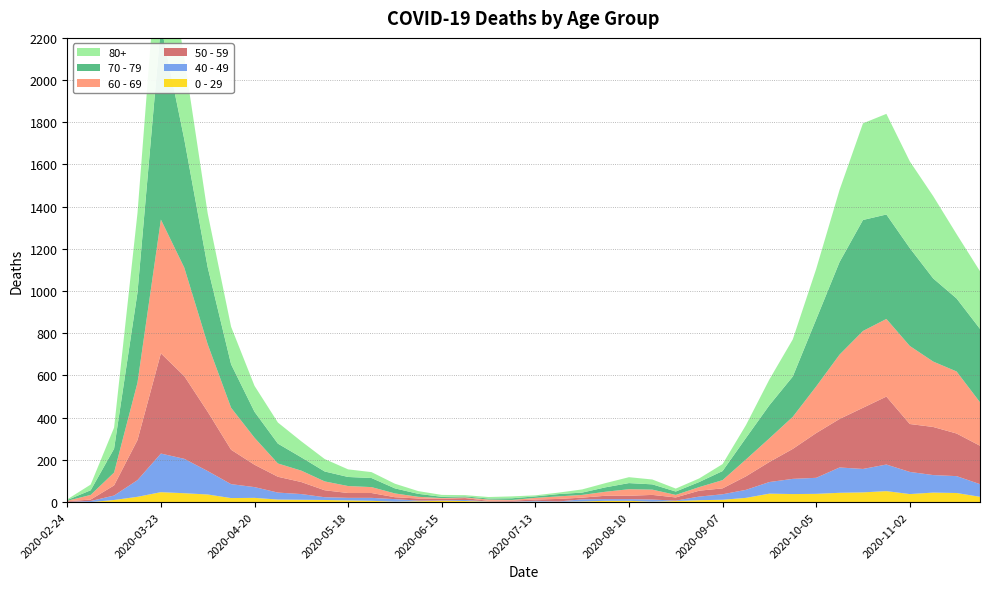

Reading right to left, what are all the values shown in this chart?

80+: 2020-11-23=273	2020-11-16=305	2020-11-09=390	2020-11-02=411	2020-10-26=477	2020-10-19=458	2020-10-12=342	2020-10-05=239	2020-09-28=176	2020-09-21=122	2020-09-14=61	2020-09-07=33	2020-08-31=17	2020-08-24=14	2020-08-17=23	2020-08-10=28	2020-08-03=20	2020-07-27=15	2020-07-20=7	2020-07-13=5	2020-07-06=9	2020-06-29=7	2020-06-22=6	2020-06-15=9	2020-06-08=13	2020-06-01=22	2020-05-25=28	2020-05-18=36	2020-05-11=59	2020-05-04=76	2020-04-27=100	2020-04-20=123	2020-04-13=178	2020-04-06=255	2020-03-30=385	2020-03-23=544	2020-03-16=377	2020-03-09=100	2020-03-02=27	2020-02-24=3
70 - 79: 2020-11-23=348	2020-11-16=346	2020-11-09=394	2020-11-02=464	2020-10-26=495	2020-10-19=526	2020-10-12=439	2020-10-05=318	2020-09-28=191	2020-09-21=157	2020-09-14=102	2020-09-07=43	2020-08-31=24	2020-08-24=16	2020-08-17=25	2020-08-10=29	2020-08-03=21	2020-07-27=11	2020-07-20=11	2020-07-13=7	2020-07-06=8	2020-06-29=5	2020-06-22=5	2020-06-15=6	2020-06-08=14	2020-06-01=24	2020-05-25=43	2020-05-18=43	2020-05-11=47	2020-05-04=63	2020-04-27=94	2020-04-20=123	2020-04-13=206	2020-04-06=365	2020-03-30=608	2020-03-23=920	2020-03-16=427	2020-03-09=113	2020-03-02=22	2020-02-24=4
60 - 69: 2020-11-23=206	2020-11-16=294	2020-11-09=310	2020-11-02=370	2020-10-26=368	2020-10-19=364	2020-10-12=305	2020-10-05=221	2020-09-28=152	2020-09-21=112	2020-09-14=80	2020-09-07=39	2020-08-31=17	2020-08-24=12	2020-08-17=25	2020-08-10=31	2020-08-03=19	2020-07-27=13	2020-07-20=12	2020-07-13=8	2020-07-06=3	2020-06-29=6	2020-06-22=3	2020-06-15=3	2020-06-08=8	2020-06-01=18	2020-05-25=28	2020-05-18=33	2020-05-11=42	2020-05-04=54	2020-04-27=63	2020-04-20=128	2020-04-13=199	2020-04-06=320	2020-03-30=514	2020-03-23=634	2020-03-16=272	2020-03-09=61	2020-03-02=22	2020-02-24=2
50 - 59: 2020-11-23=182	2020-11-16=202	2020-11-09=228	2020-11-02=227	2020-10-26=322	2020-10-19=290	2020-10-12=230	2020-10-05=212	2020-09-28=142	2020-09-21=95	2020-09-14=64	2020-09-07=28	2020-08-31=28	2020-08-24=15	2020-08-17=22	2020-08-10=16	2020-08-03=16	2020-07-27=8	2020-07-20=12	2020-07-13=6	2020-07-06=5	2020-06-29=3	2020-06-22=9	2020-06-15=8	2020-06-08=10	2020-06-01=9	2020-05-25=23	2020-05-18=23	2020-05-11=33	2020-05-04=57	2020-04-27=75	2020-04-20=106	2020-04-13=163	2020-04-06=281	2020-03-30=392	2020-03-23=475	2020-03-16=190	2020-03-09=48	2020-03-02=7	2020-02-24=3
40 - 49: 2020-11-23=60	2020-11-16=80	2020-11-09=83	2020-11-02=105	2020-10-26=126	2020-10-19=111	2020-10-12=120	2020-10-05=76	2020-09-28=72	2020-09-21=55	2020-09-14=38	2020-09-07=26	2020-08-31=17	2020-08-24=2	2020-08-17=10	2020-08-10=8	2020-08-03=8	2020-07-27=10	2020-07-20=2	2020-07-13=4	2020-07-06=1	2020-06-29=1	2020-06-22=5	2020-06-15=2	2020-06-08=3	2020-06-01=12	2020-05-25=14	2020-05-18=12	2020-05-11=13	2020-05-04=27	2020-04-27=33	2020-04-20=51	2020-04-13=66	2020-04-06=111	2020-03-30=163	2020-03-23=183	2020-03-16=79	2020-03-09=21	2020-03-02=5	2020-02-24=0
0 - 29: 2020-11-23=25	2020-11-16=43	2020-11-09=45	2020-11-02=38	2020-10-26=52	2020-10-19=46	2020-10-12=44	2020-10-05=39	2020-09-28=38	2020-09-21=40	2020-09-14=20	2020-09-07=11	2020-08-31=9	2020-08-24=5	2020-08-17=2	2020-08-10=6	2020-08-03=6	2020-07-27=3	2020-07-20=1	2020-07-13=2	2020-07-06=1	2020-06-29=2	2020-06-22=5	2020-06-15=6	2020-06-08=4	2020-06-01=2	2020-05-25=6	2020-05-18=8	2020-05-11=10	2020-05-04=11	2020-04-27=12	2020-04-20=20	2020-04-13=19	2020-04-06=36	2020-03-30=42	2020-03-23=47	2020-03-16=25	2020-03-09=10	2020-03-02=0	2020-02-24=1